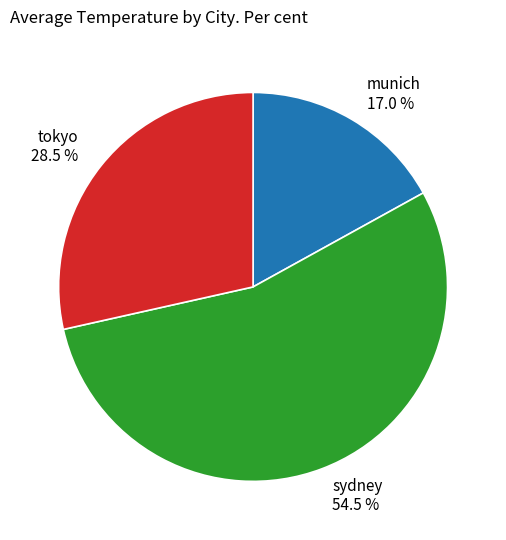

What is the ratio of the value at tokyo to the value at munich?

1.7